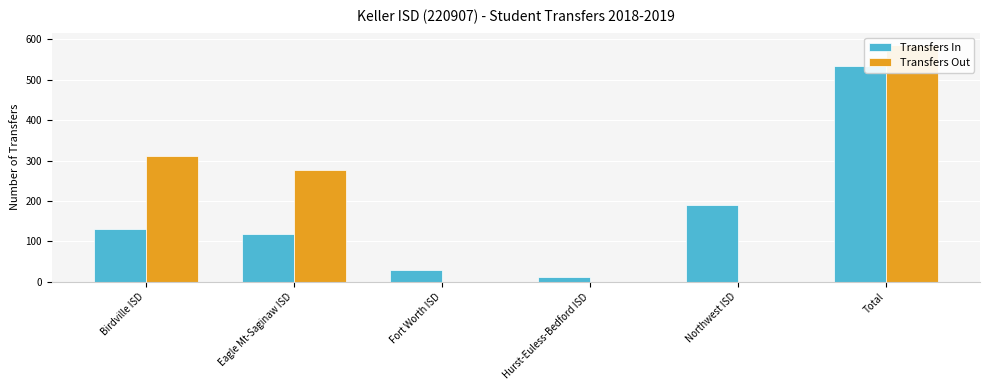

At which category does the chart reach its peak across all series?

Total